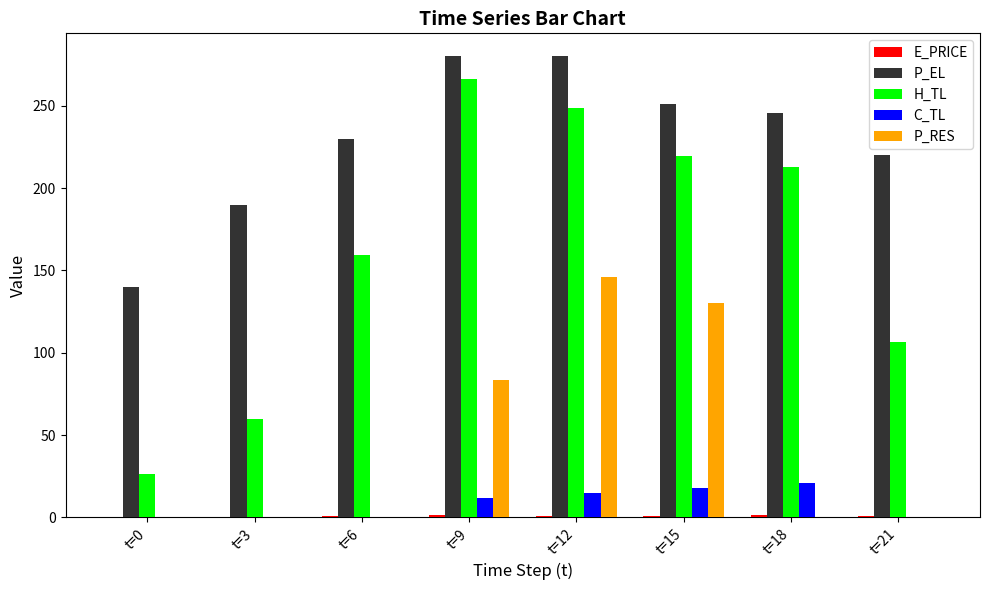

At which category is the sum across all series the highest?

t=12